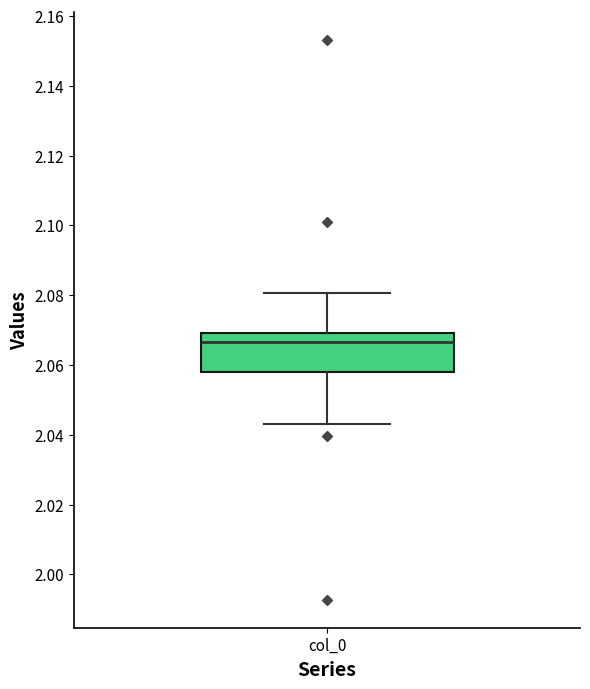

Read this box plot against the y-axis: the position of the median line, the range covered by the box, and the ends of both whiskers. The values are not printed on the chart, so give them approximately, as read against the axis.

median 2.066, box 2.058 to 2.070, whiskers 2.044 to 2.080